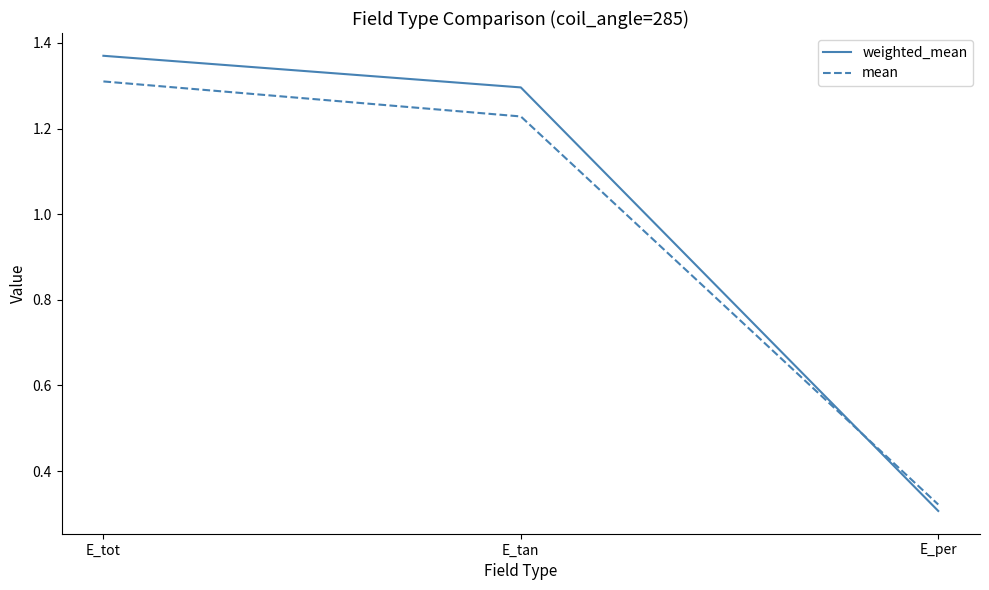

How many values in the mean series exceed 1?

2